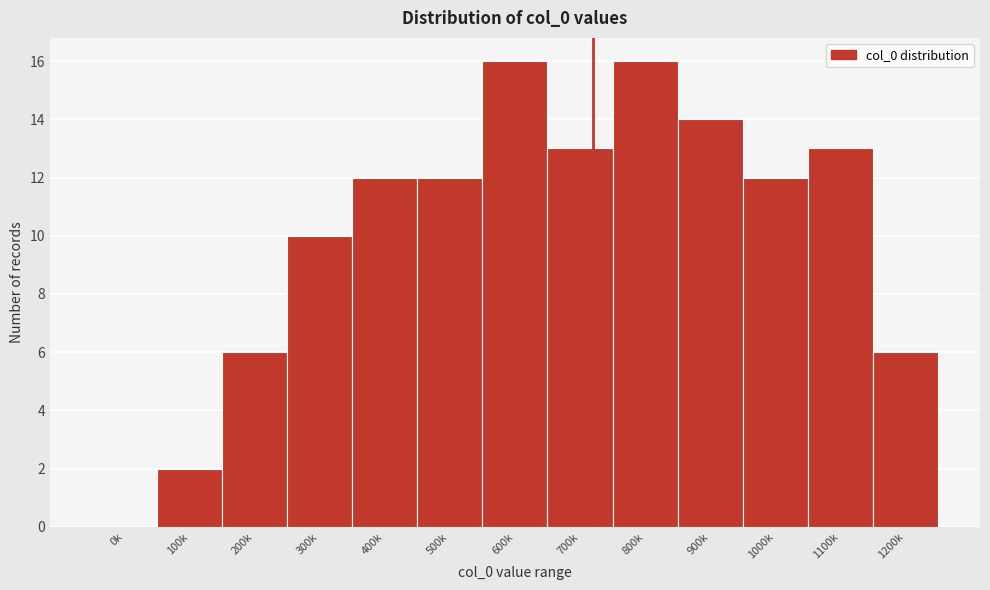

Reading right to left, extract all data points from this chart.

1200k=6	1100k=13	1000k=12	900k=14	800k=16	700k=13	600k=16	500k=12	400k=12	300k=10	200k=6	100k=2	0k=0